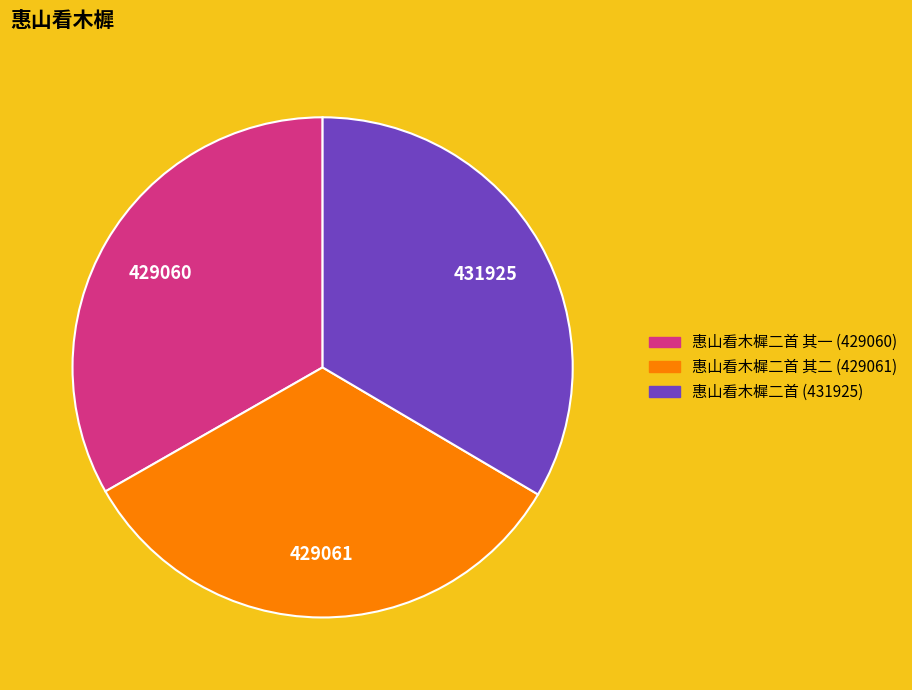

Is there any slice that represents more than half of the pie?

No